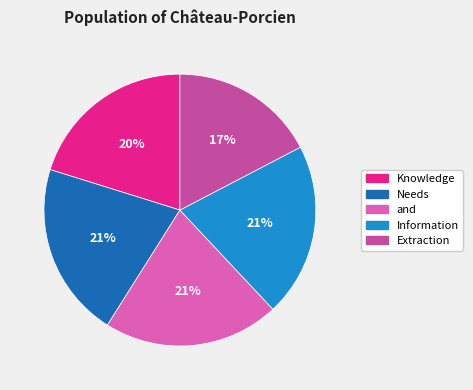

Does any single category account for the majority?

No